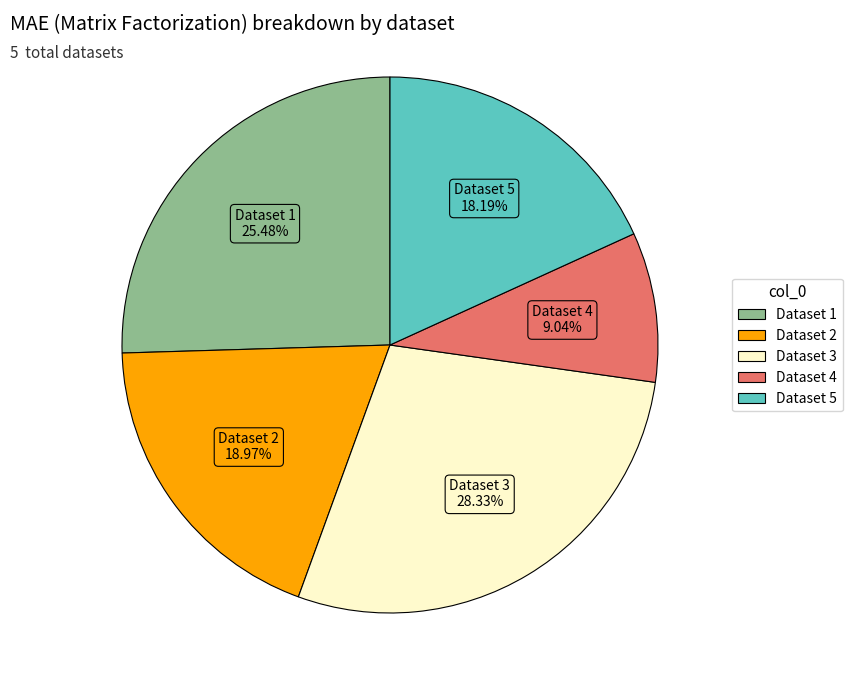

Which slice is the largest?

Dataset 3